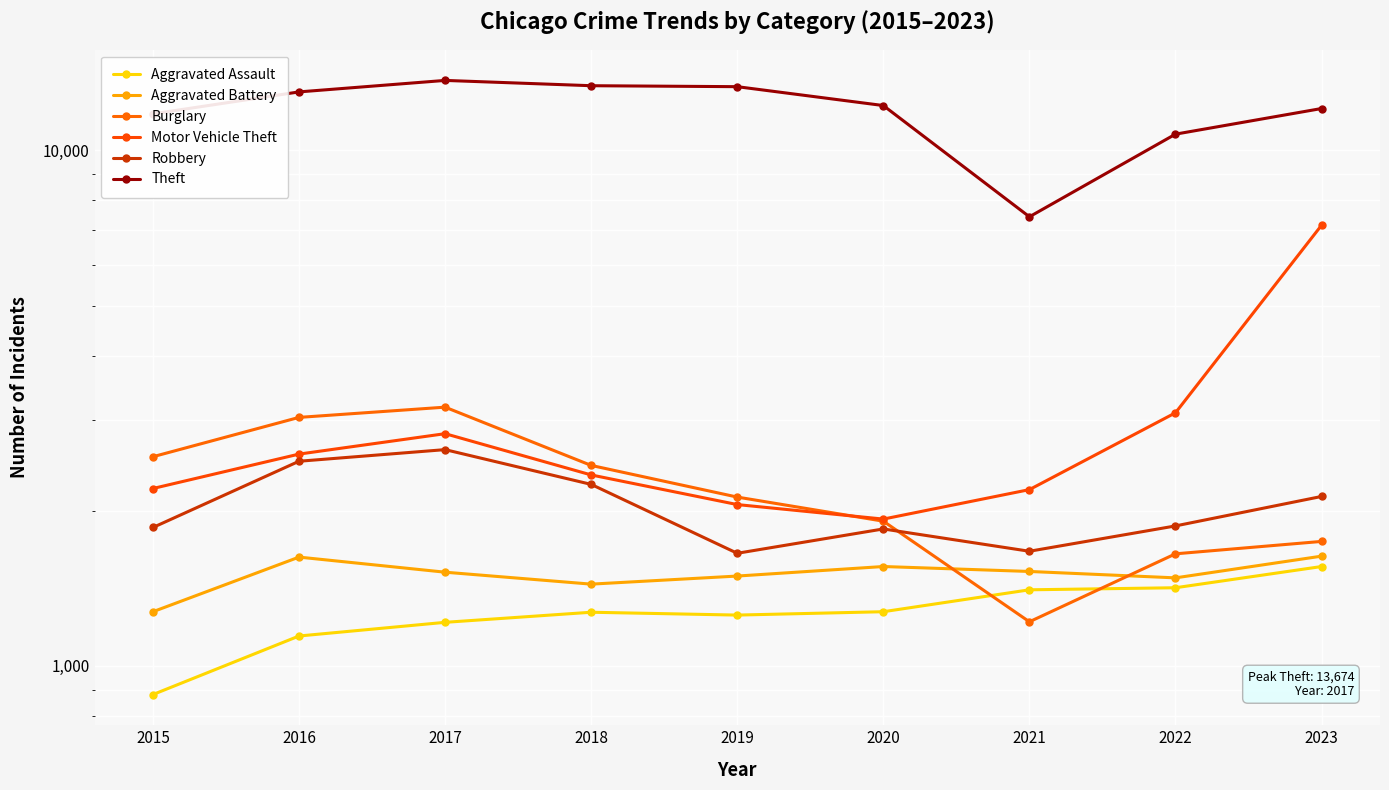

Count the number of data series in this chart.

6